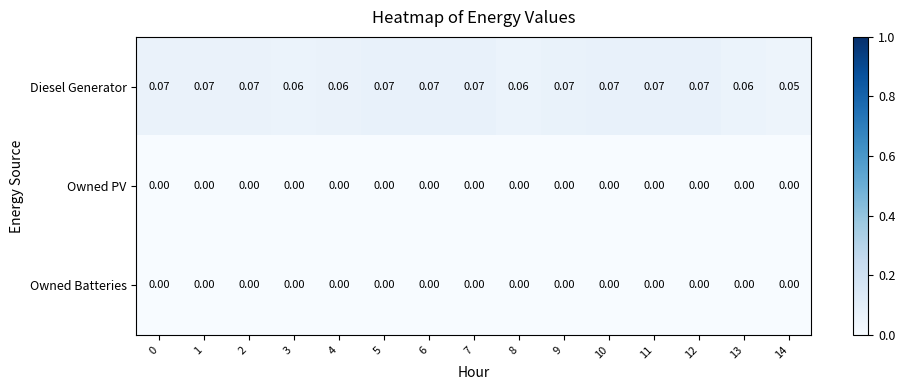

Which series has the largest range (max minus min)?

Diesel Generator